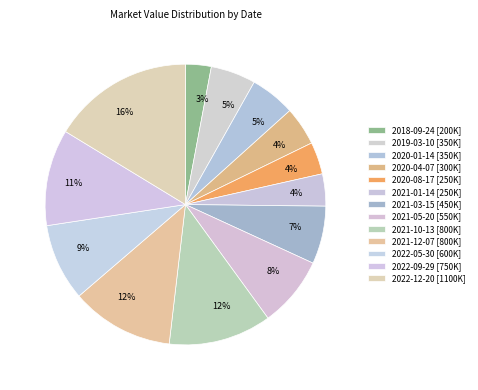

Which slice is the largest?

2022-12-20